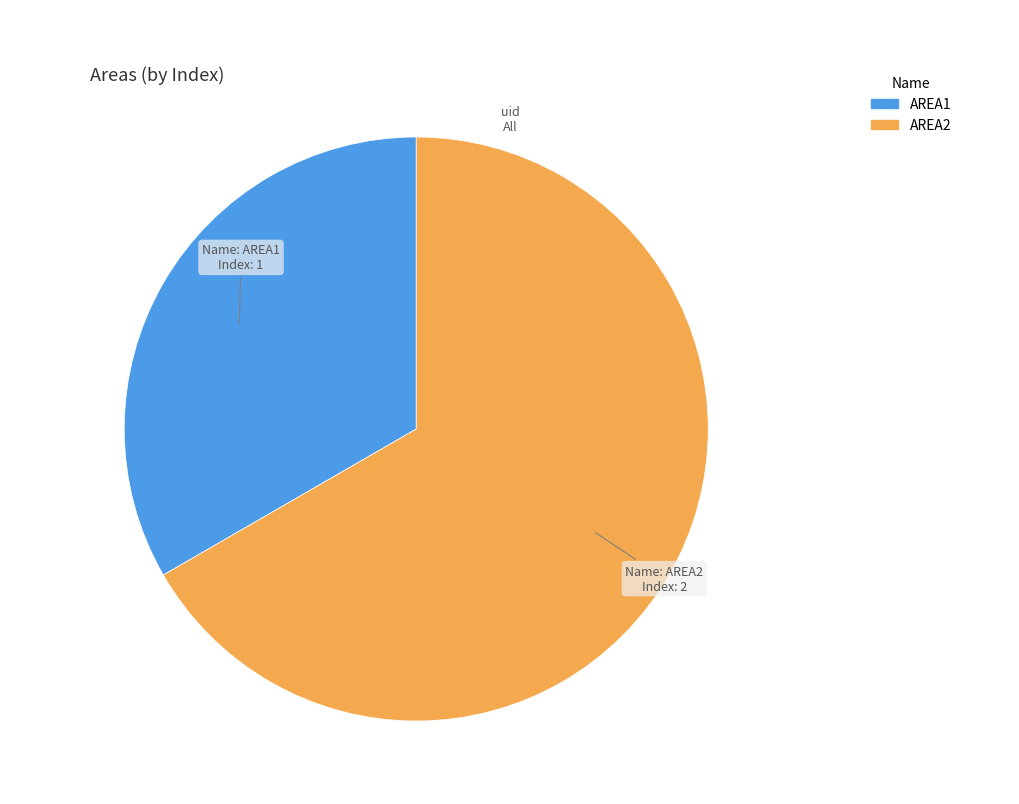

Which has a higher value, AREA1 or AREA2?

AREA2